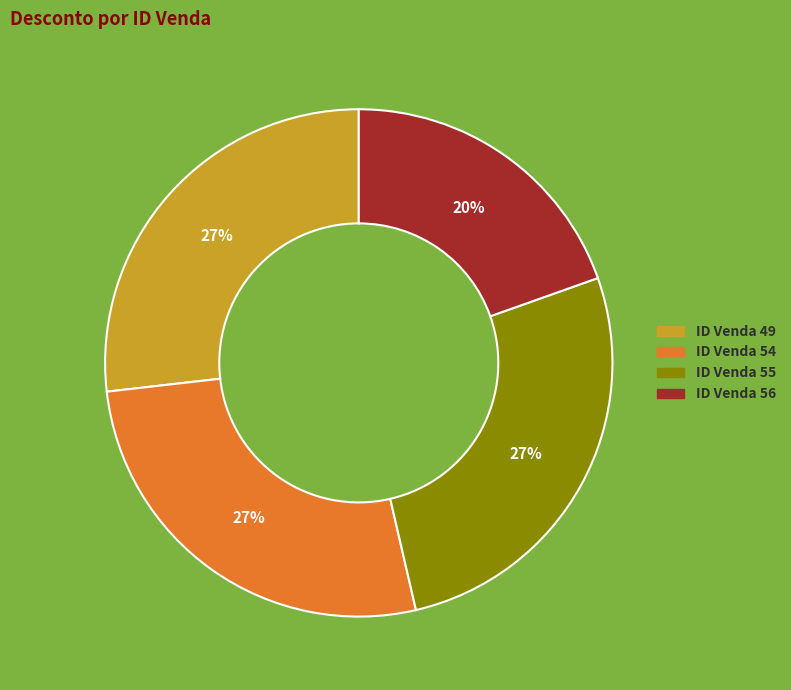

Combined, do ID Venda 55 and ID Venda 54 account for over 50%?

Yes